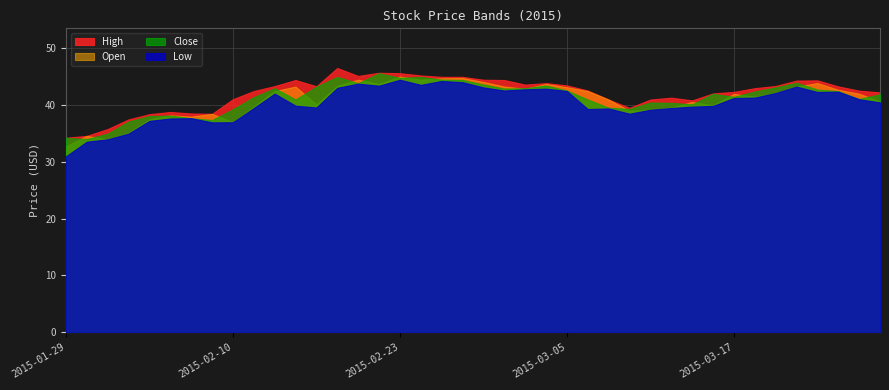

Reading right to left, what are all the values shown in this chart?

High: 42.3	42.6	43.3	44.4	44.3	43.4	43.0	42.4	42.1	40.9	41.3	41.0	39.5	41.0	42.6	43.5	43.9	43.6	44.4	44.5	45.0	45.0	45.2	45.6	45.7	45.2	46.6	43.3	44.4	43.4	42.5	41.1	38.5	38.5	38.8	38.4	37.5	35.8	34.6	34.3
Low: 40.5	41.0	42.4	42.3	43.3	42.1	41.4	41.3	39.9	39.8	39.5	39.2	38.5	39.4	39.3	42.5	42.9	42.8	42.6	43.1	44.1	44.3	43.6	44.5	43.4	43.8	43.1	39.6	39.9	42.0	39.5	37.0	37.0	37.7	37.7	37.2	35.0	34.0	33.6	31.0
Open: 40.6	42.0	42.7	43.9	43.3	42.1	41.5	42.0	40.0	40.6	39.6	39.2	39.0	41.0	42.5	43.2	43.8	42.9	43.3	44.1	44.8	44.8	44.5	45.0	43.8	44.5	43.4	40.1	43.3	42.5	39.8	37.0	38.5	38.0	38.2	37.5	35.1	34.0	34.6	32.8
Close: 41.9	41.1	42.5	42.8	44.0	43.1	42.4	41.5	42.0	40.1	40.4	40.5	39.4	39.6	41.0	42.6	43.5	43.0	42.9	43.7	44.5	44.5	45.0	44.8	45.6	43.9	45.0	43.3	41.0	43.0	41.4	39.3	37.4	37.7	38.2	38.1	37.1	35.0	34.0	34.3